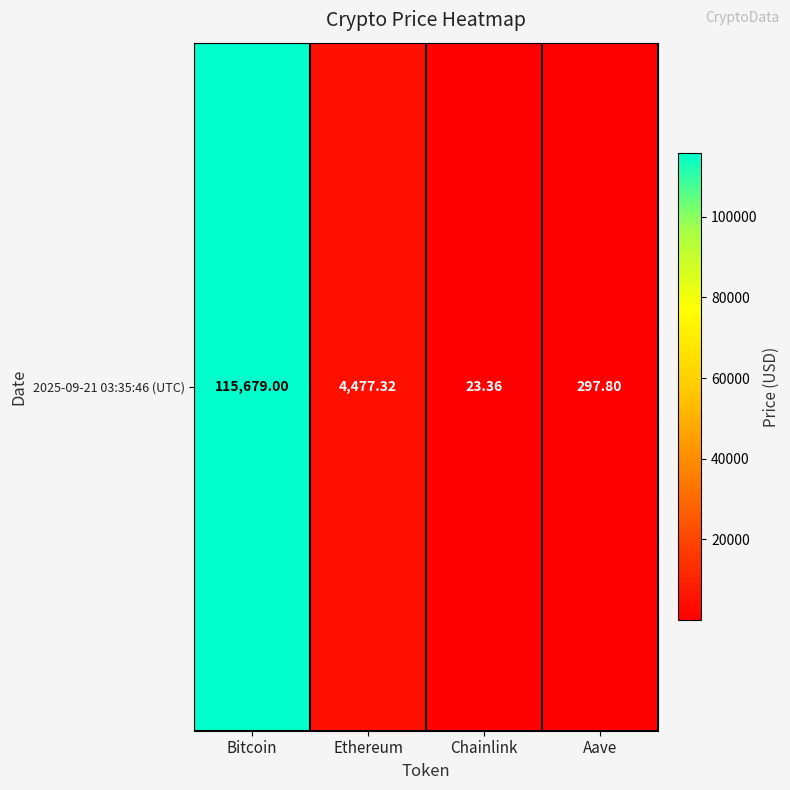

What is the minimum value shown in the chart?

23.4